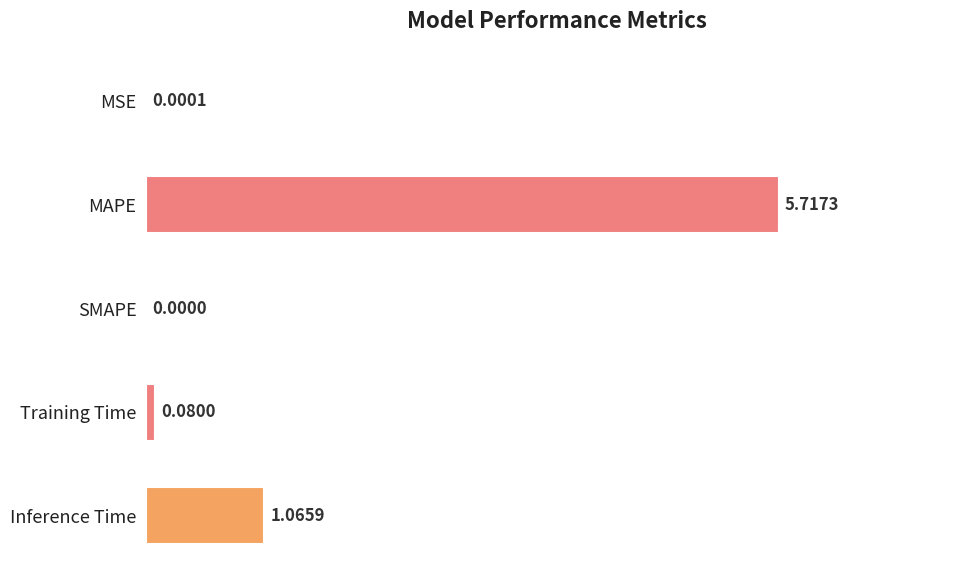

What is the change in value from MSE to Inference Time?

+1.1